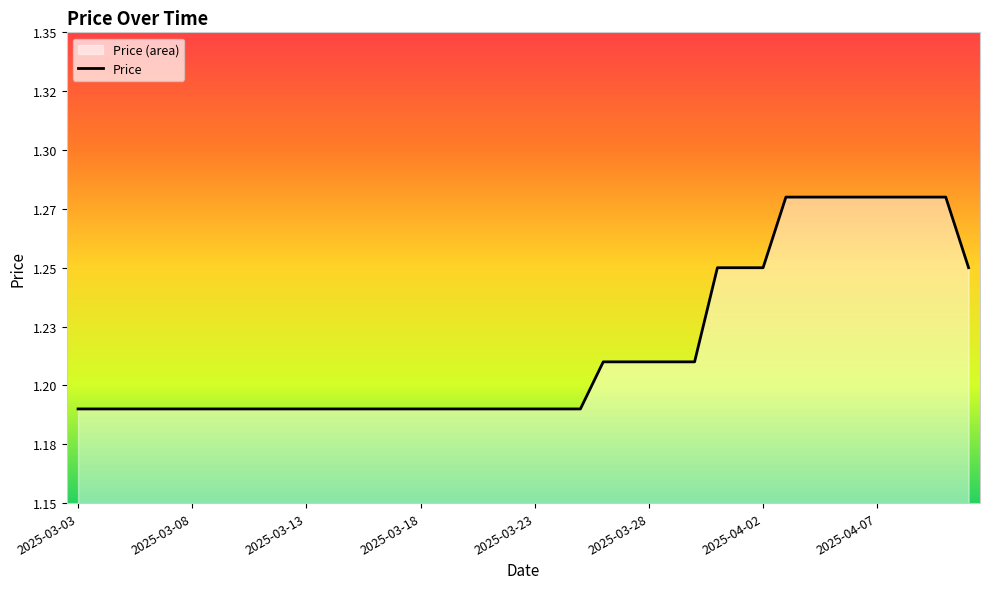

Reading left to right, list all the values displayed in this chart.

2025-03-03=1.2	2025-03-04=1.2	2025-03-05=1.2	2025-03-06=1.2	2025-03-07=1.2	2025-03-08=1.2	2025-03-09=1.2	2025-03-10=1.2	2025-03-11=1.2	2025-03-12=1.2	2025-03-13=1.2	2025-03-14=1.2	2025-03-15=1.2	2025-03-16=1.2	2025-03-17=1.2	2025-03-18=1.2	2025-03-19=1.2	2025-03-20=1.2	2025-03-21=1.2	2025-03-22=1.2	2025-03-23=1.2	2025-03-24=1.2	2025-03-25=1.2	2025-03-26=1.2	2025-03-27=1.2	2025-03-28=1.2	2025-03-29=1.2	2025-03-30=1.2	2025-03-31=1.2	2025-04-01=1.2	2025-04-02=1.2	2025-04-03=1.3	2025-04-04=1.3	2025-04-05=1.3	2025-04-06=1.3	2025-04-07=1.3	2025-04-08=1.3	2025-04-09=1.3	2025-04-10=1.3	2025-04-11=1.2